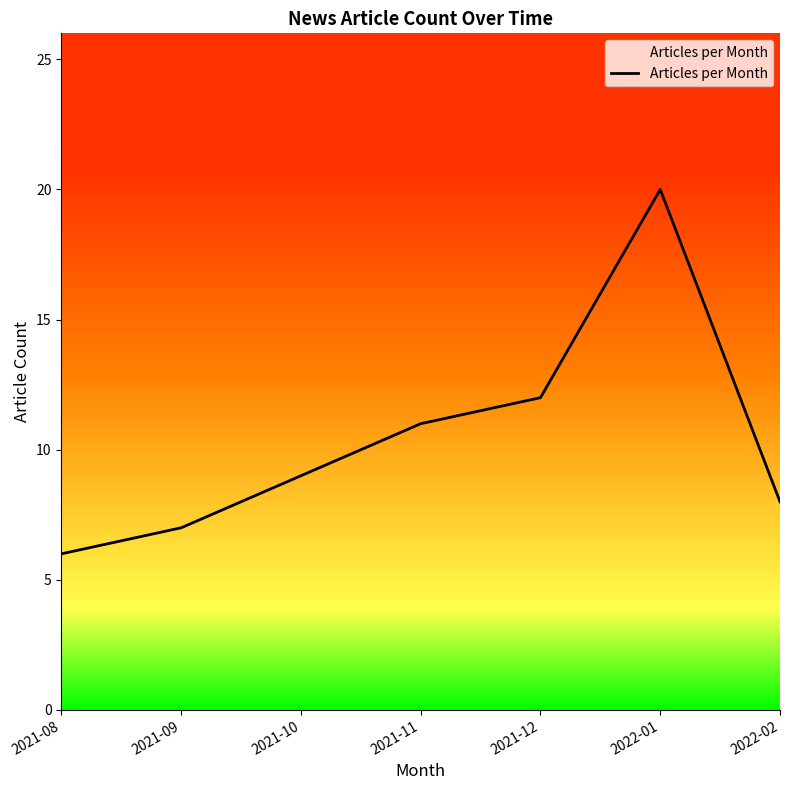

How many values are below 9?

3